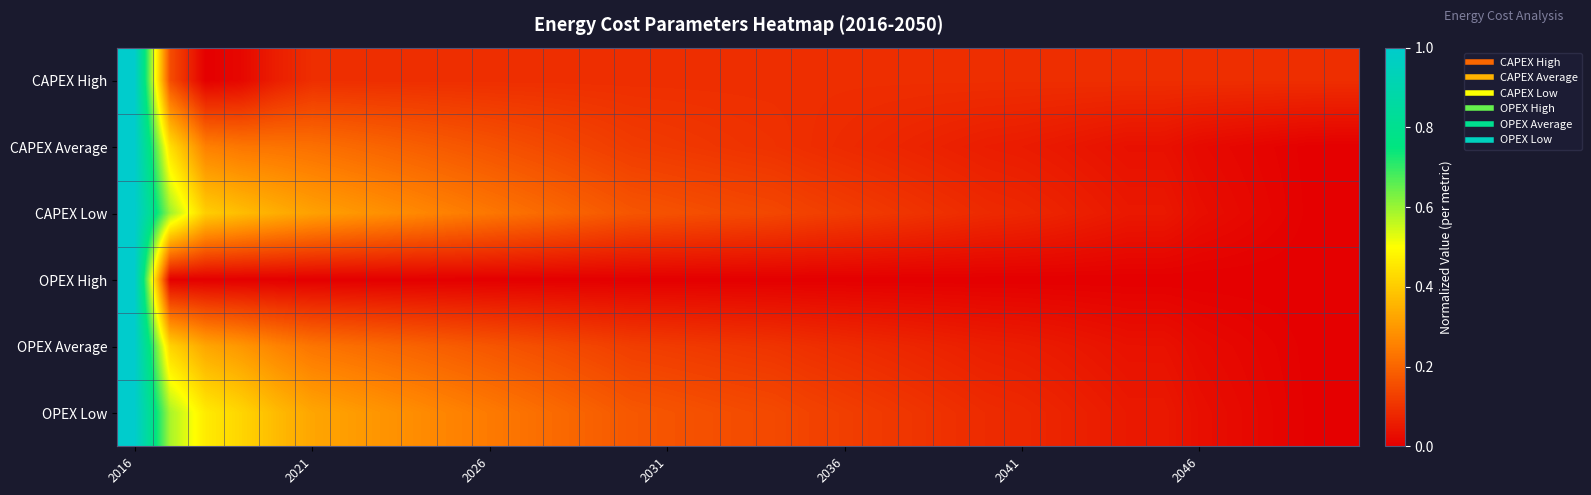

How many data points does each series have?

35